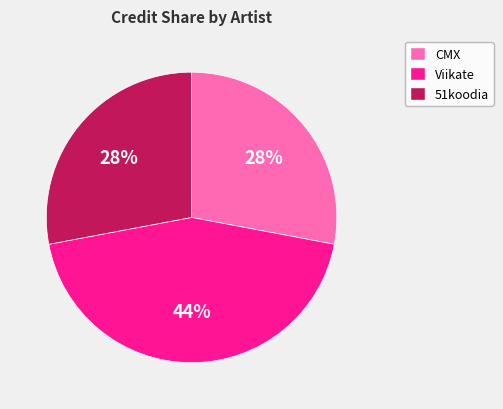

Which category has the biggest portion of the pie?

Viikate